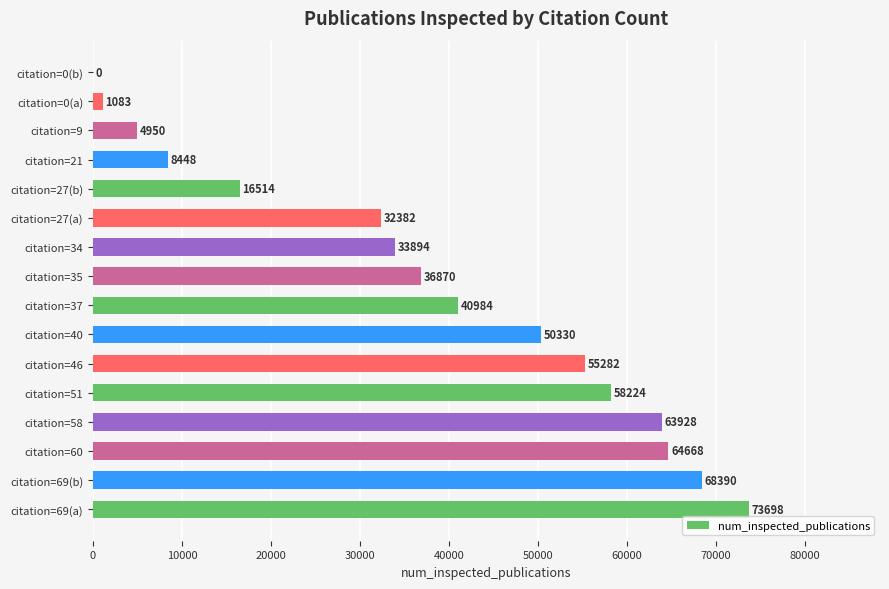

Does the chart contain stacked bars?

No